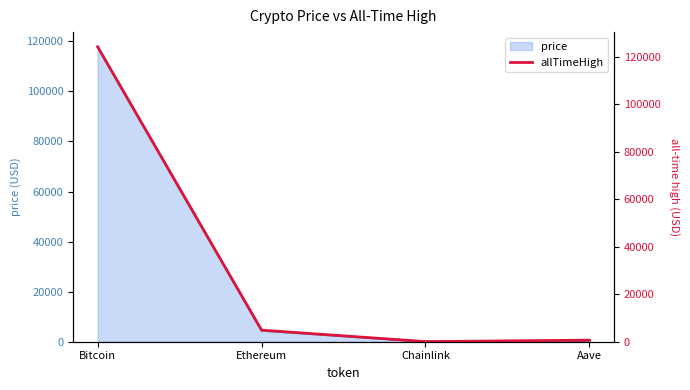

What is the sum of all values?

129720.6